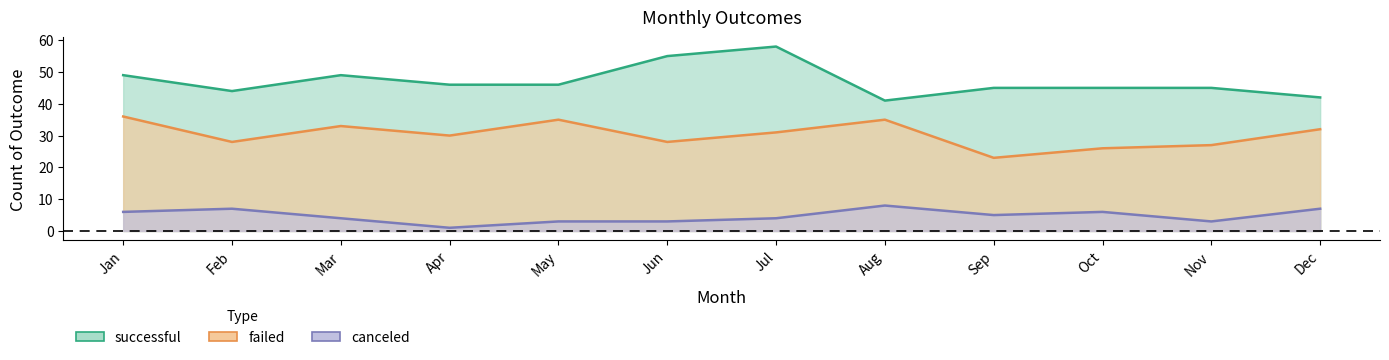

Rank the series by their maximum value, from highest to lowest.

successful, failed, canceled